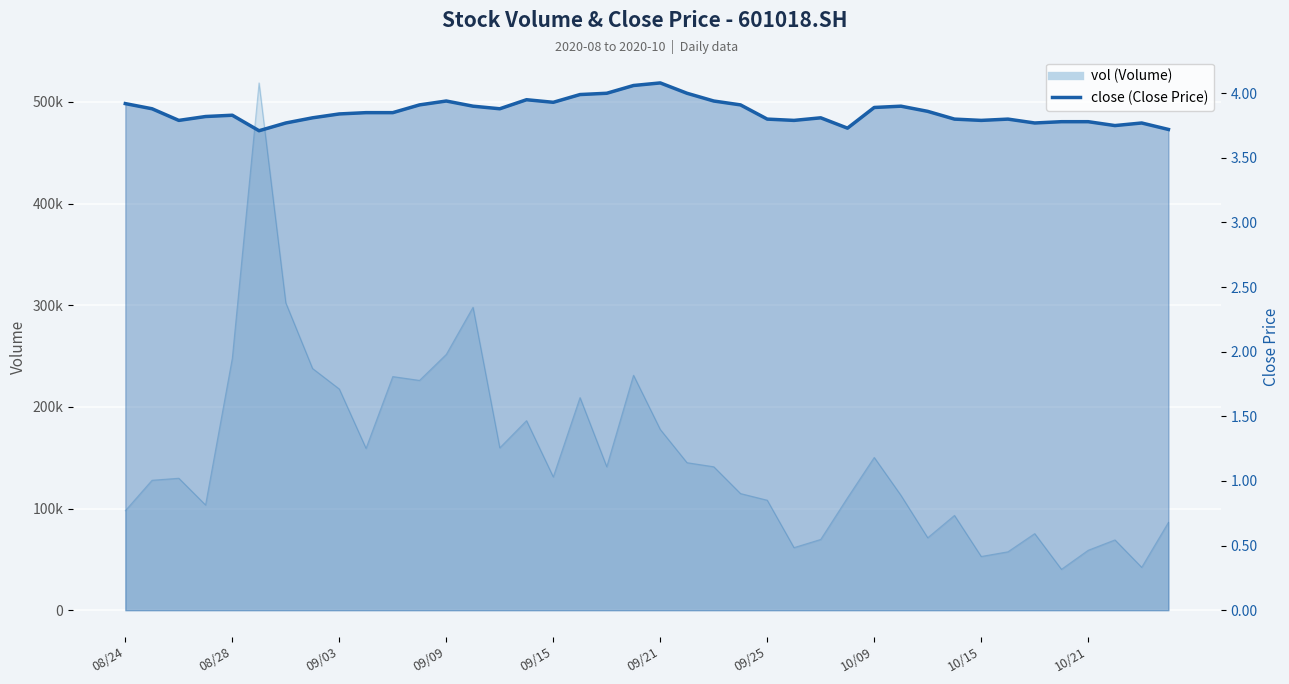

What is the sum of all values?

154.3